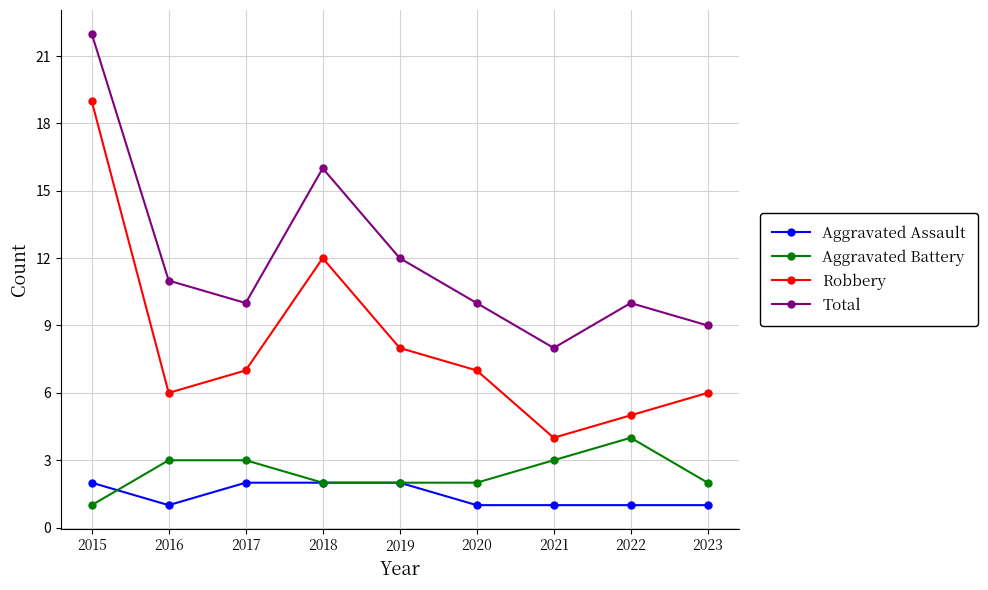

In Robbery, how many points are higher than both neighbors (excluding endpoints)?

1